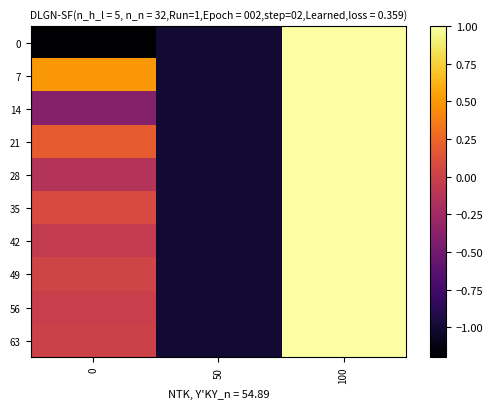

Which series changed the most between 50 and 100?

row_0